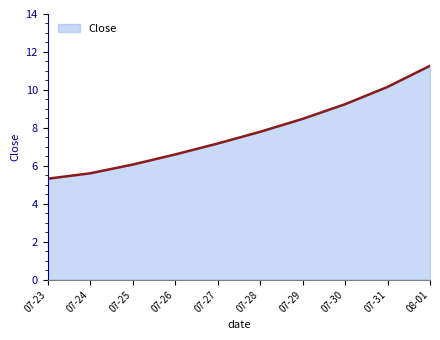

What is the ratio of the value at 07-31 to the value at 07-30?

1.1